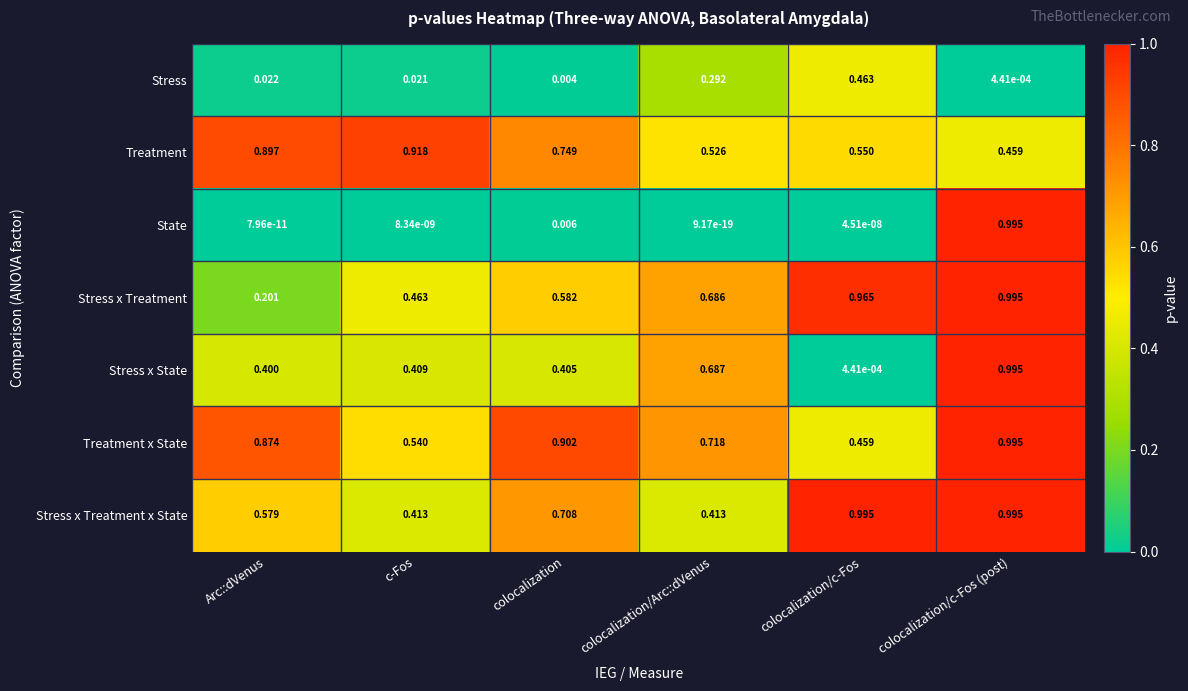

Which series changed the most between Arc::dVenus and colocalization/c-Fos (post)?

State